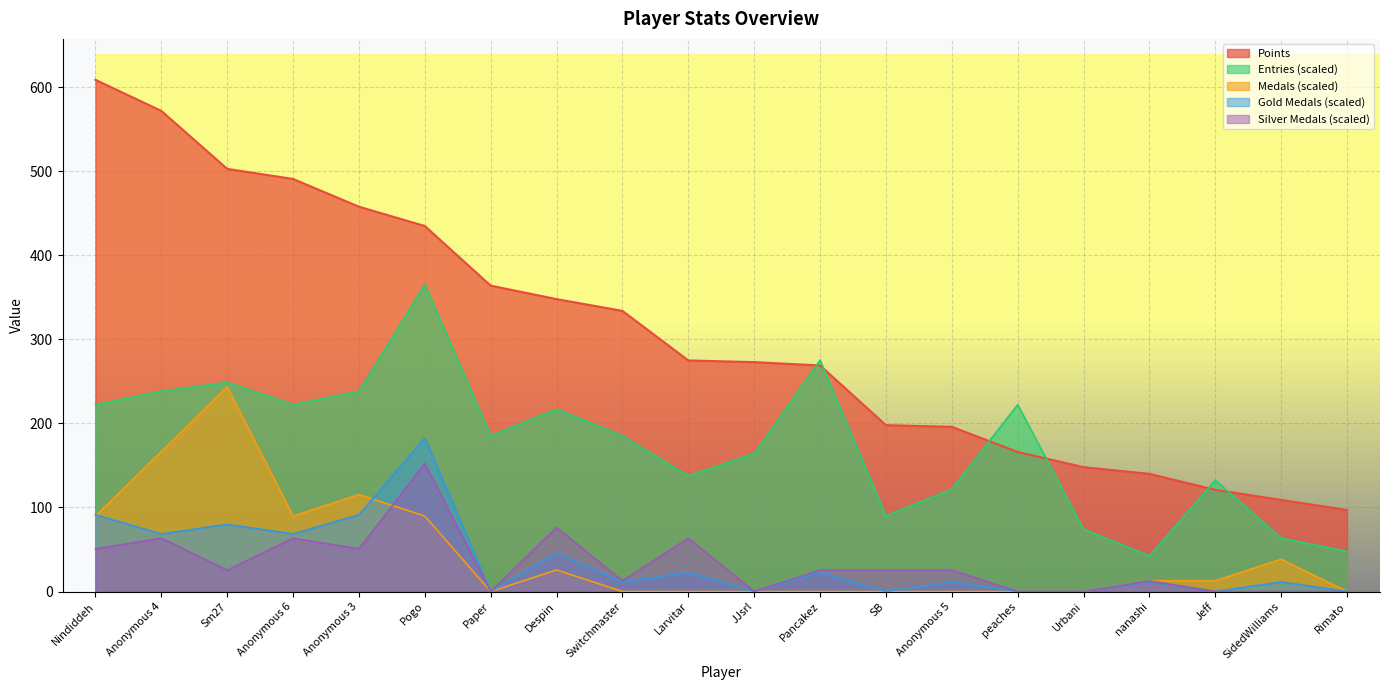

Which category has the highest value across all series?

Nindiddeh